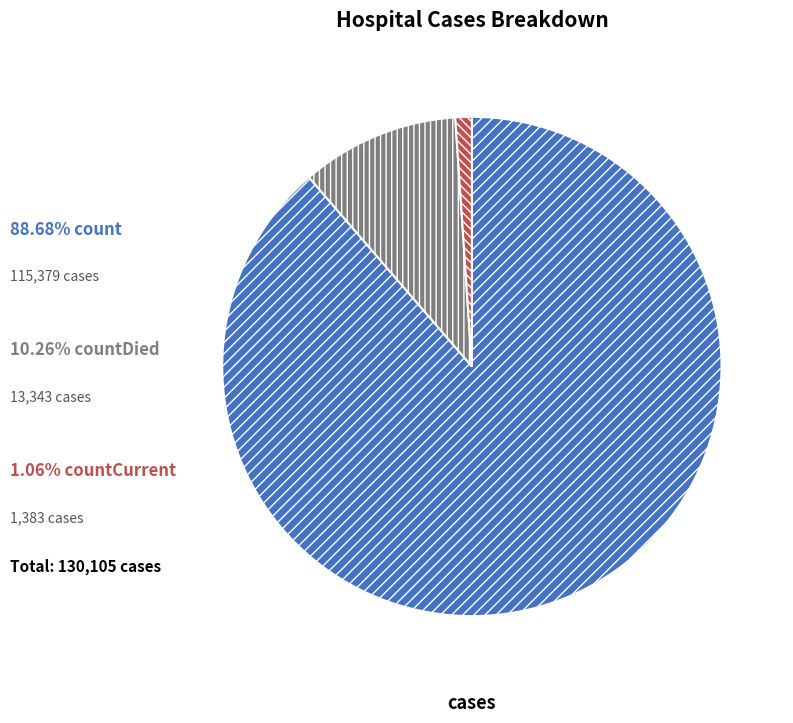

Does any single category account for the majority?

Yes